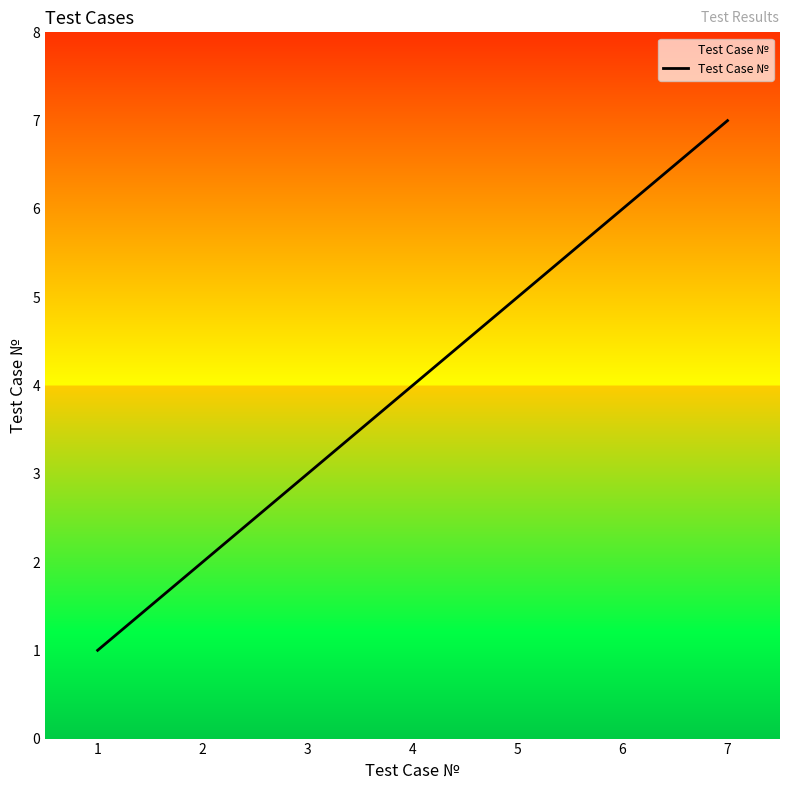

What is the difference between the values at 4 and 2?

2